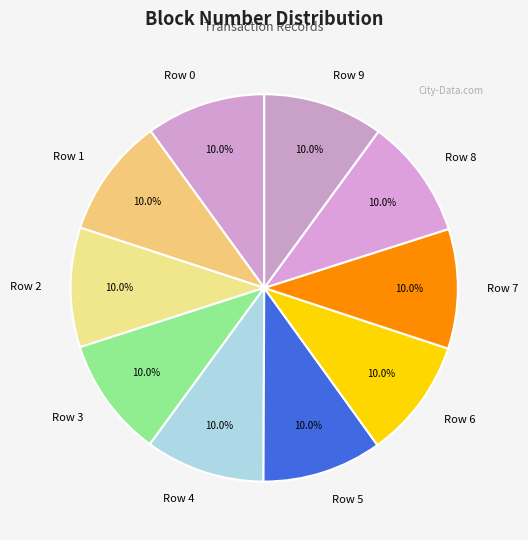

Combined, do Row 6 and Row 4 account for over 50%?

No